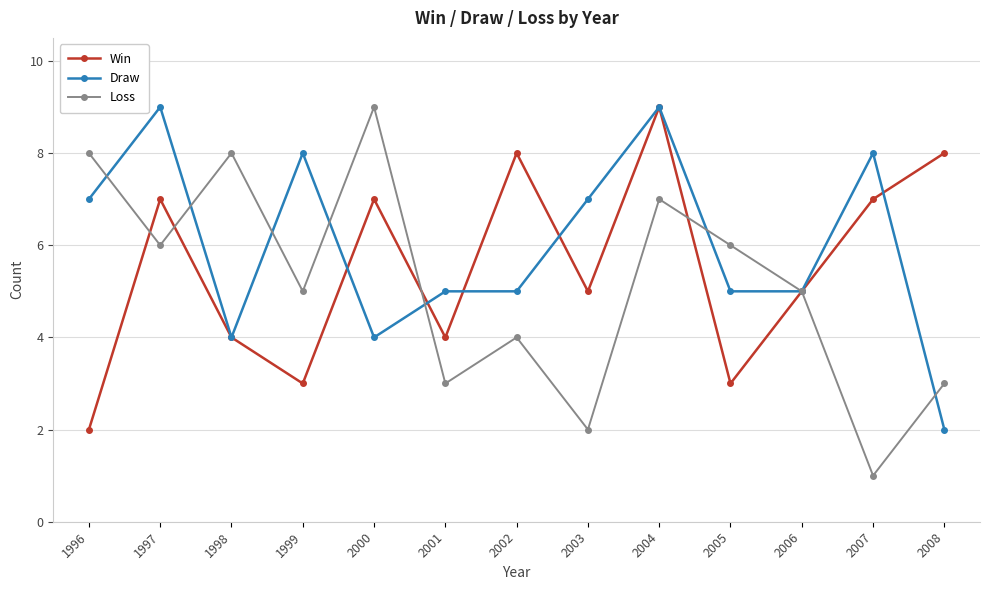

Reading left to right, list all the values displayed in this chart.

Win: 1996=2	1997=7	1998=4	1999=3	2000=7	2001=4	2002=8	2003=5	2004=9	2005=3	2006=5	2007=7	2008=8
Draw: 1996=7	1997=9	1998=4	1999=8	2000=4	2001=5	2002=5	2003=7	2004=9	2005=5	2006=5	2007=8	2008=2
Loss: 1996=8	1997=6	1998=8	1999=5	2000=9	2001=3	2002=4	2003=2	2004=7	2005=6	2006=5	2007=1	2008=3